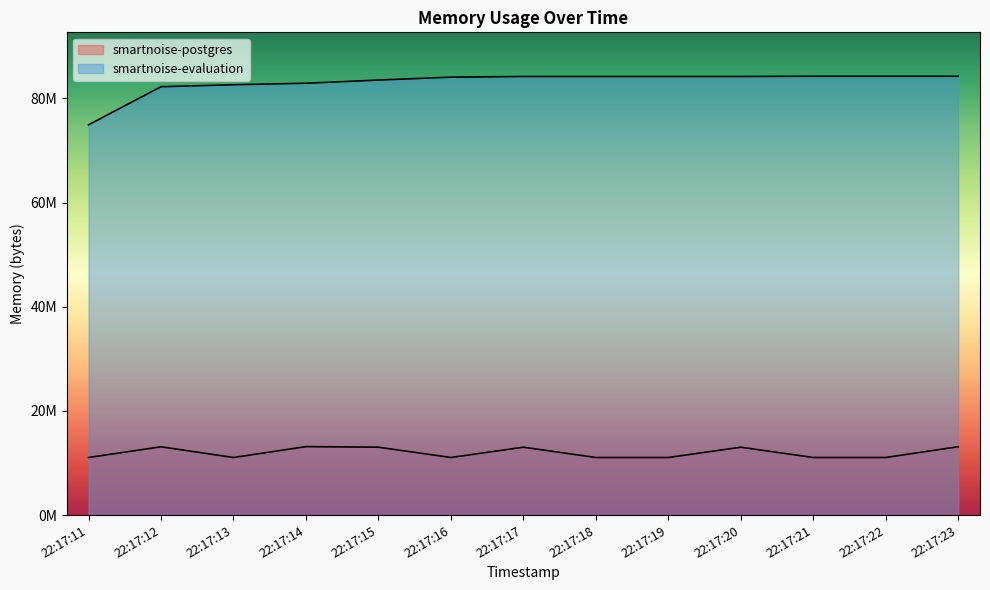

At which category is the sum across all series the highest?

22:17:23